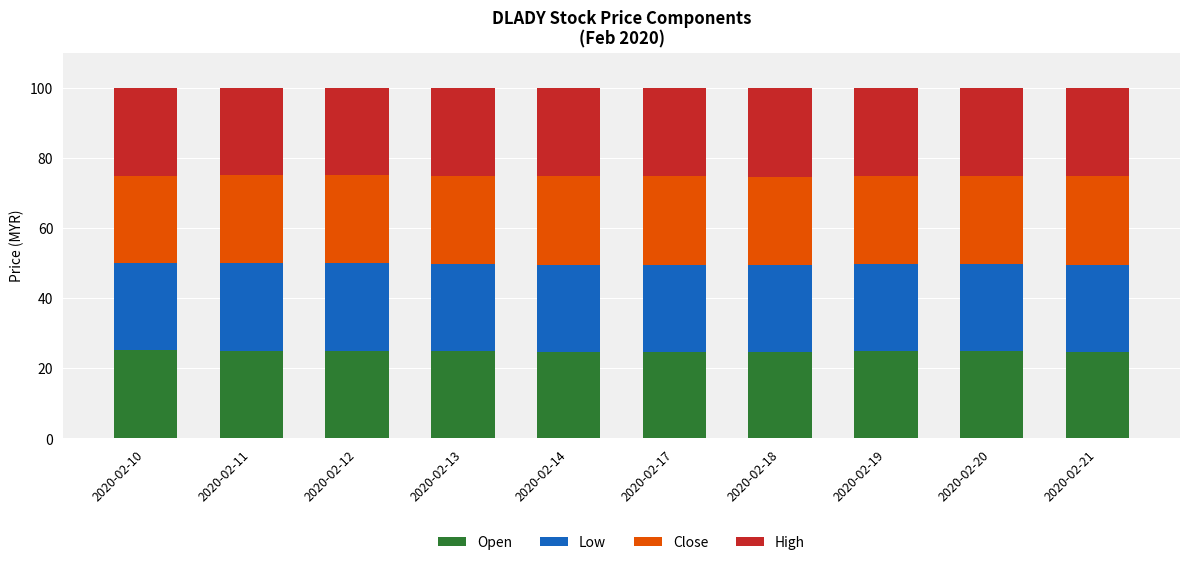

What is the total value across all series at 2020-02-17?

100.0